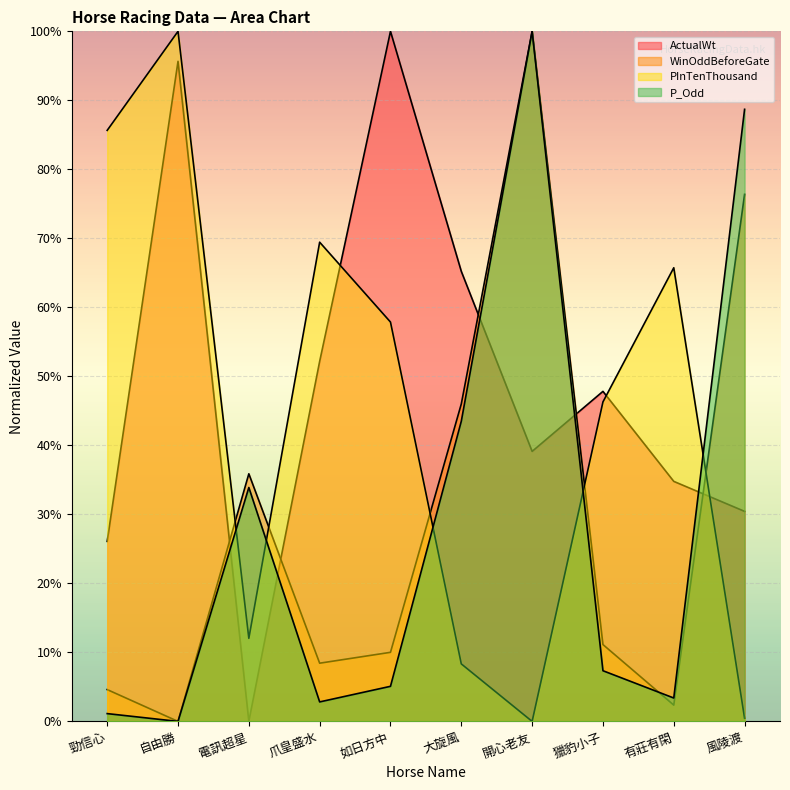

What position from the left is 如日方中?

5